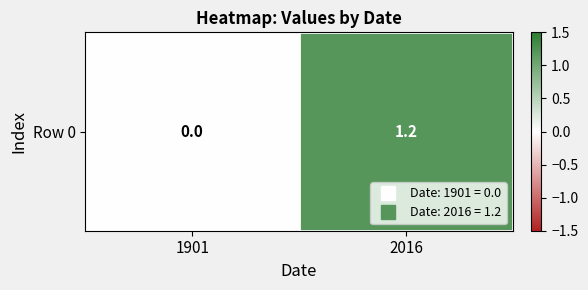

Reading left to right, extract all data points from this chart.

0.0	1.2